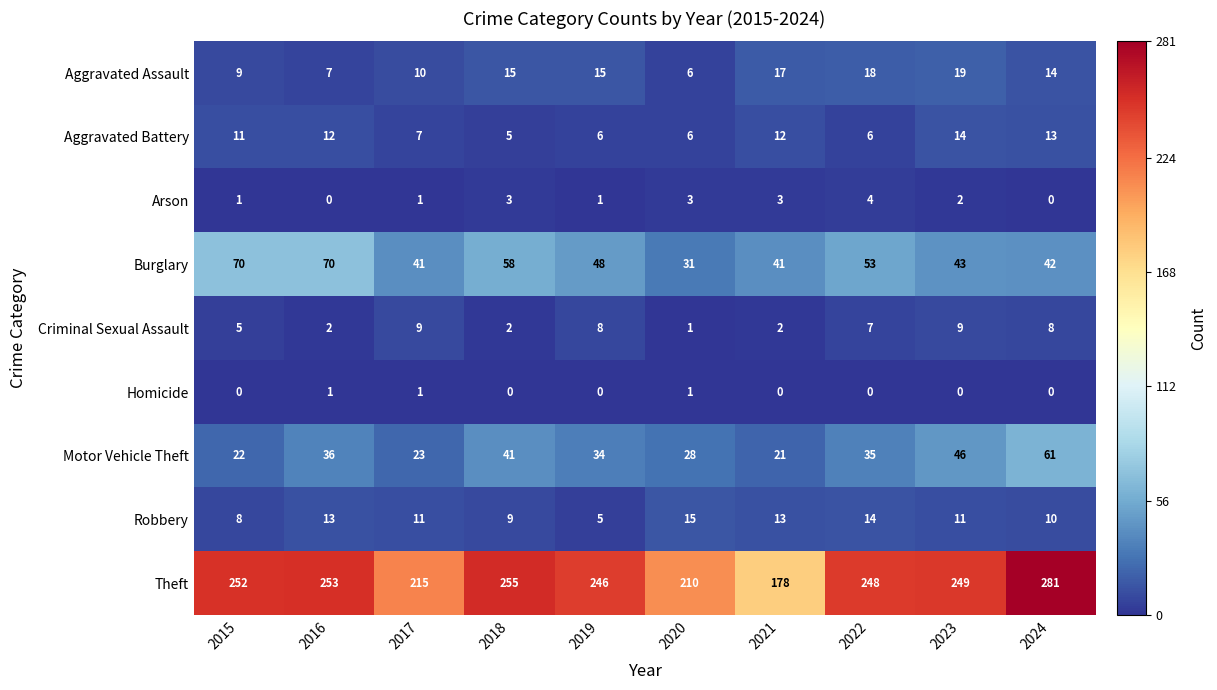

Between 2017 and 2018, which series saw the biggest shift?

Theft